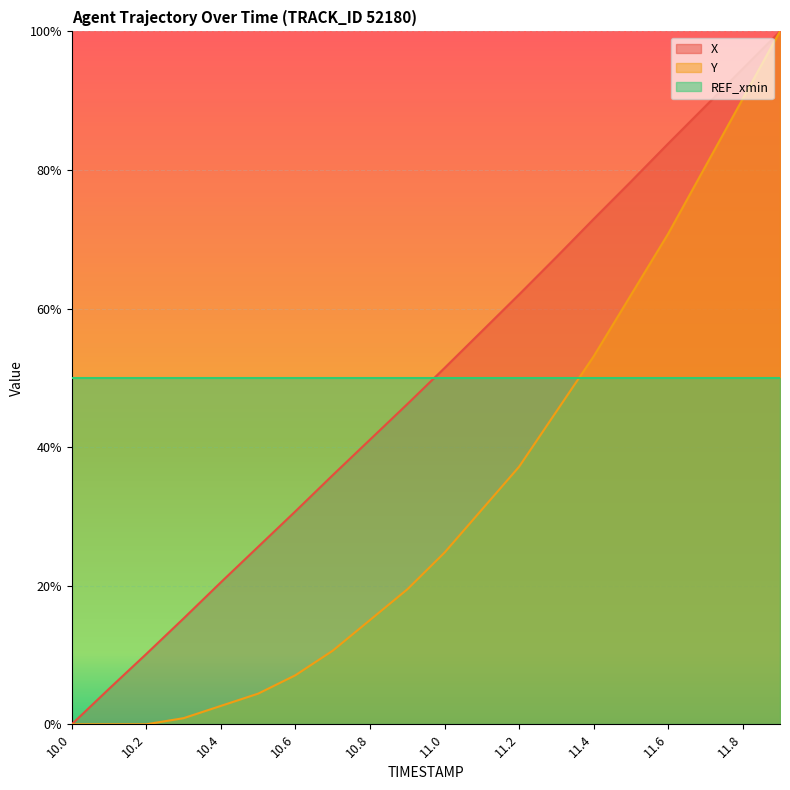

True or false: X and Y cross at least once.

False